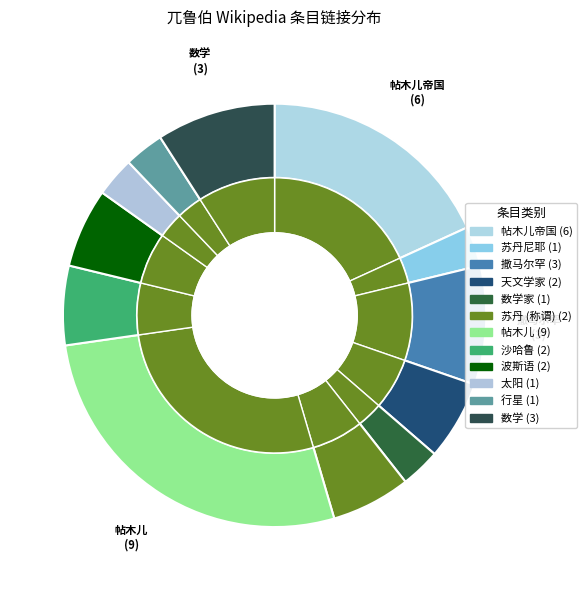

To the nearest percent, what is the difference between the largest and smallest slice percentages?

24%